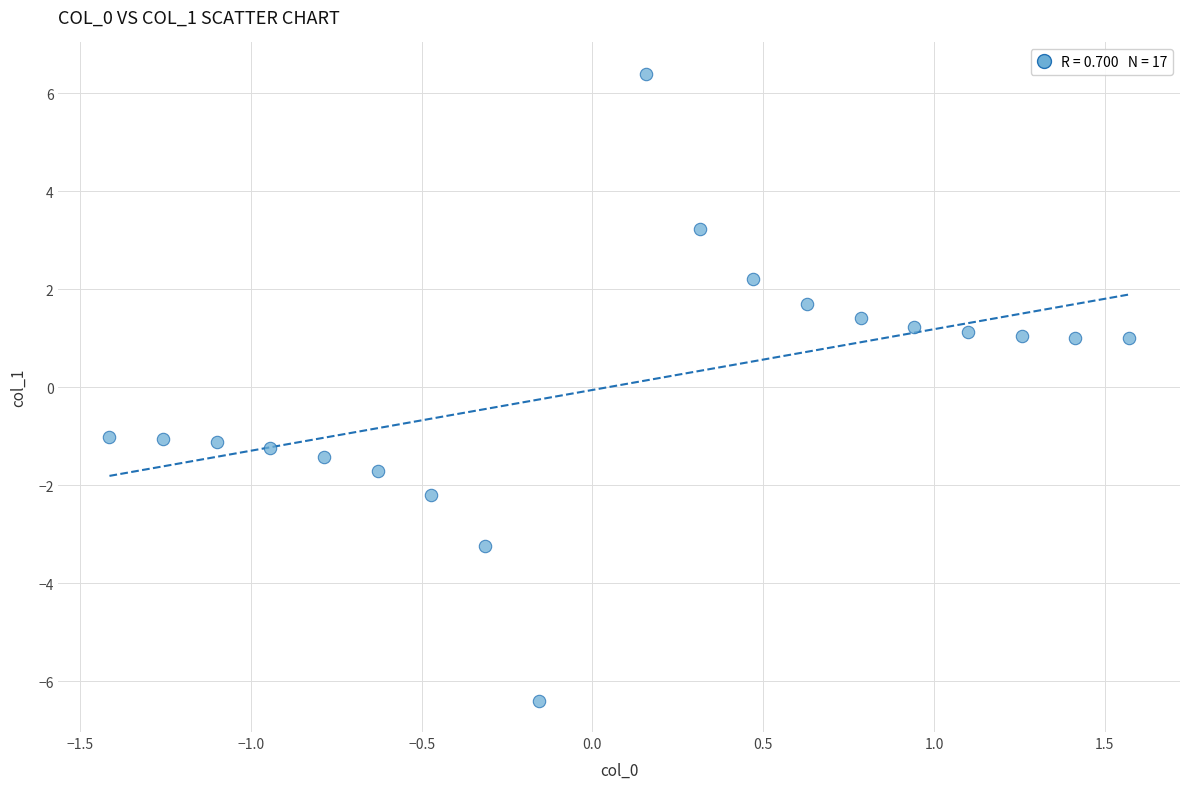

What is the range of Y values (max minus min)?

12.8